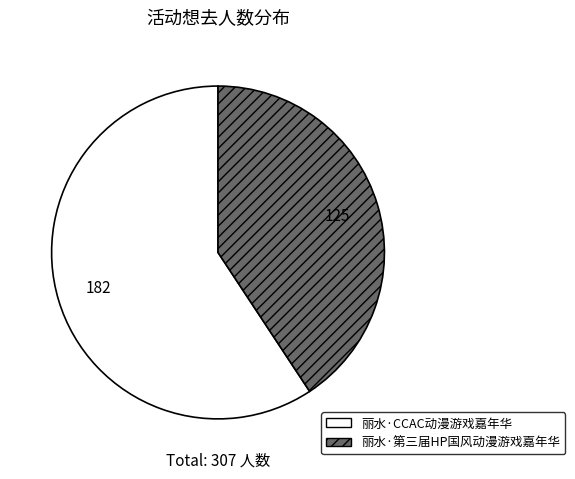

Rank the categories by value from lowest to highest.

丽水·第三届HP国风动漫游戏嘉年华, 丽水·CCAC动漫游戏嘉年华